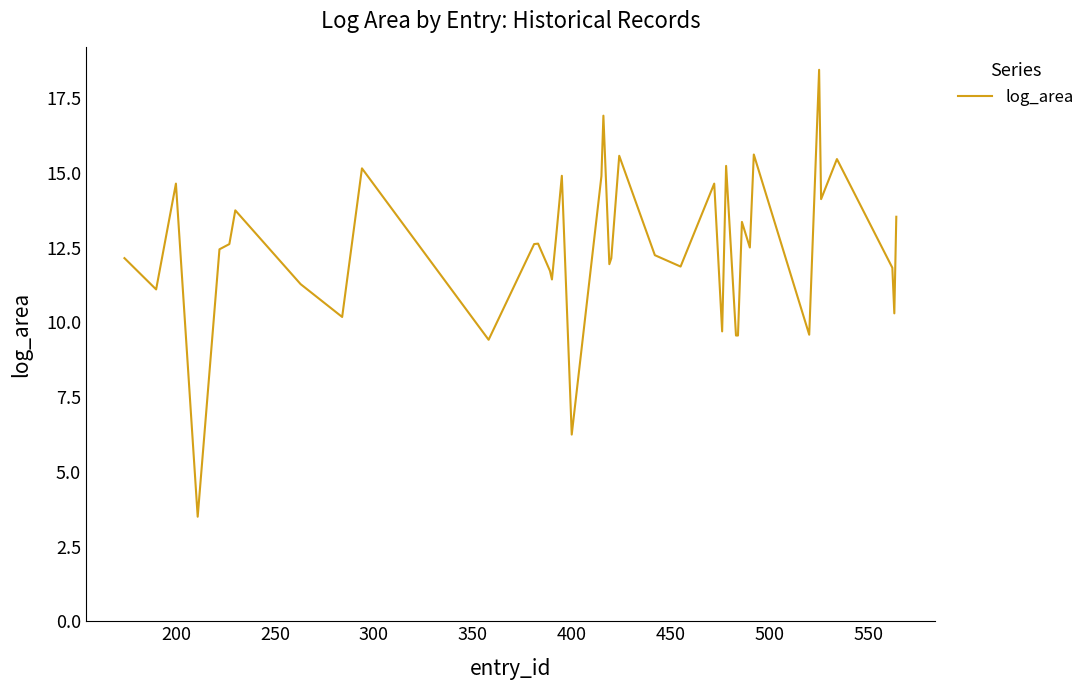

What is the difference between the maximum and minimum values?

15.0